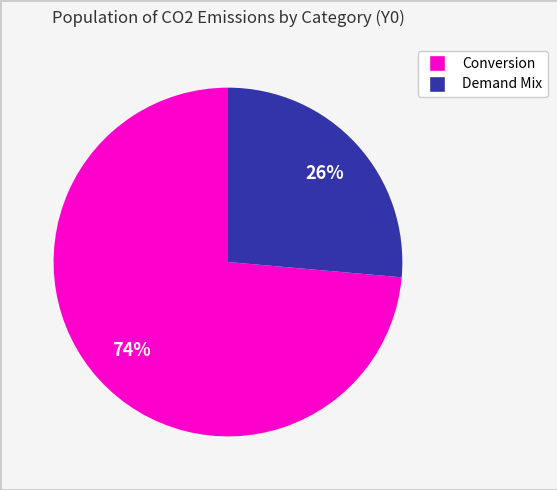

To the nearest percent, what is the average slice percentage?

50%